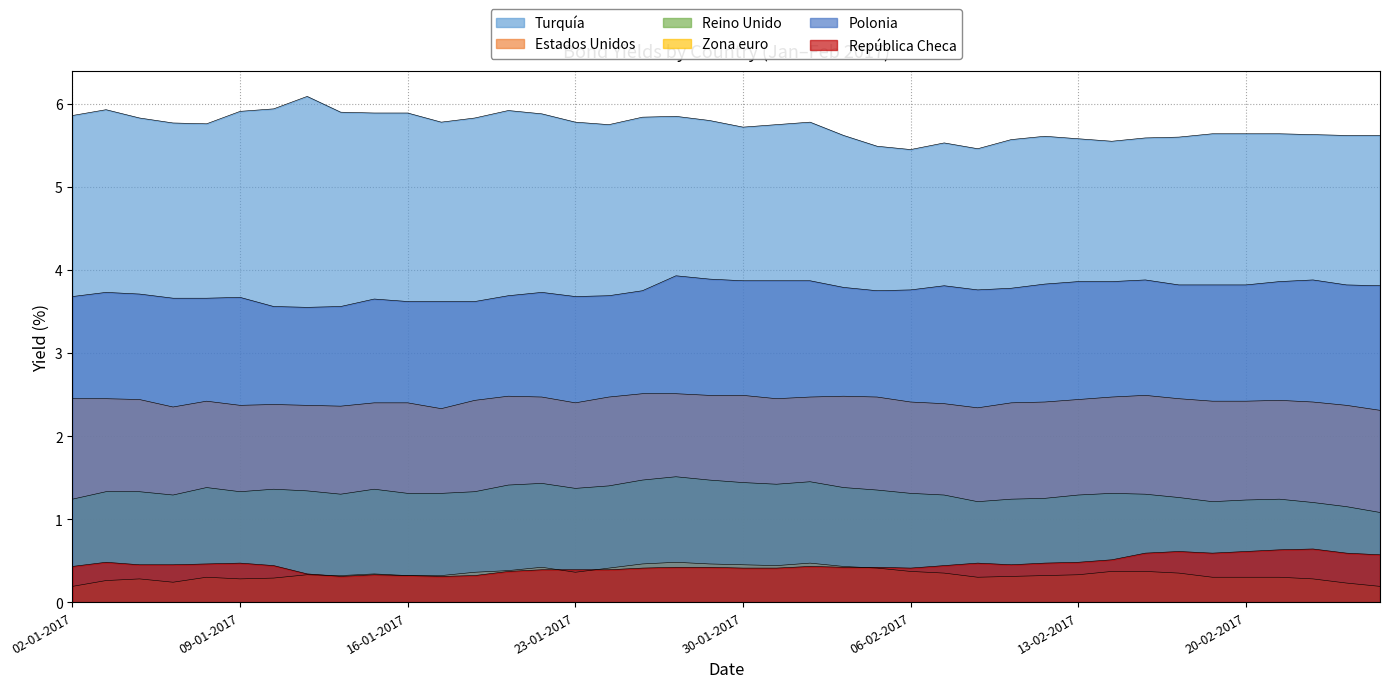

True or false: Estados Unidos has a value of 2.4 at 04-01-2017.

True